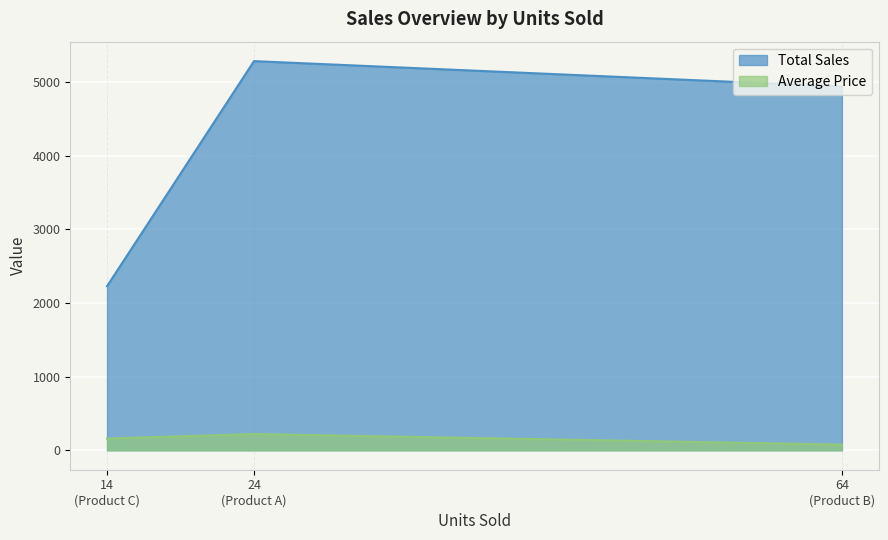

Is the value of Average Price at Product B greater than the value of Total Sales at Product C?

No